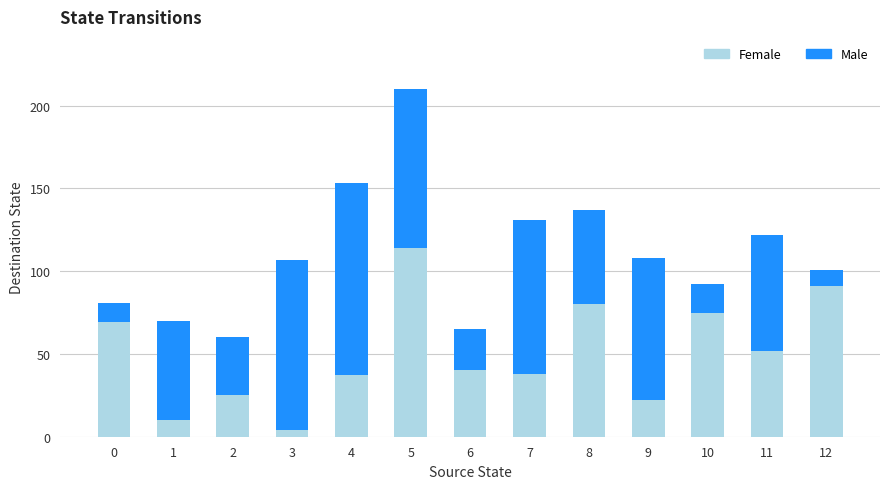

At which category is the sum across all series the highest?

5